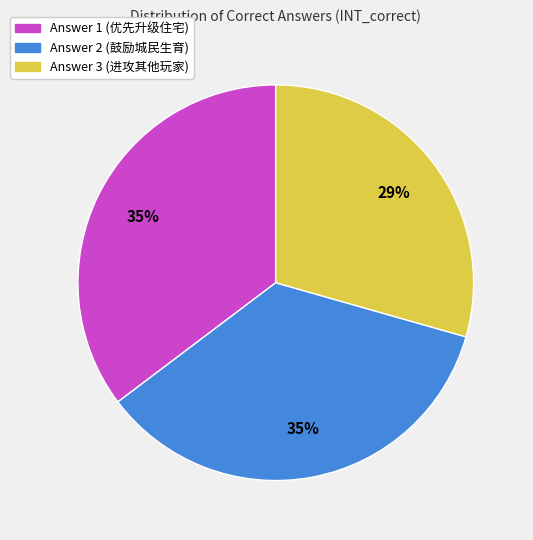

To the nearest percent, what is the difference between the largest and smallest slice percentages?

6%